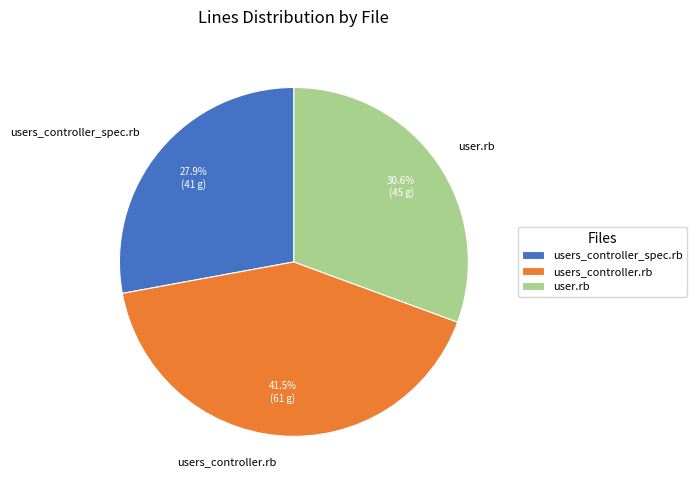

To the nearest percent, what is the difference between the largest and smallest slice percentages?

14%